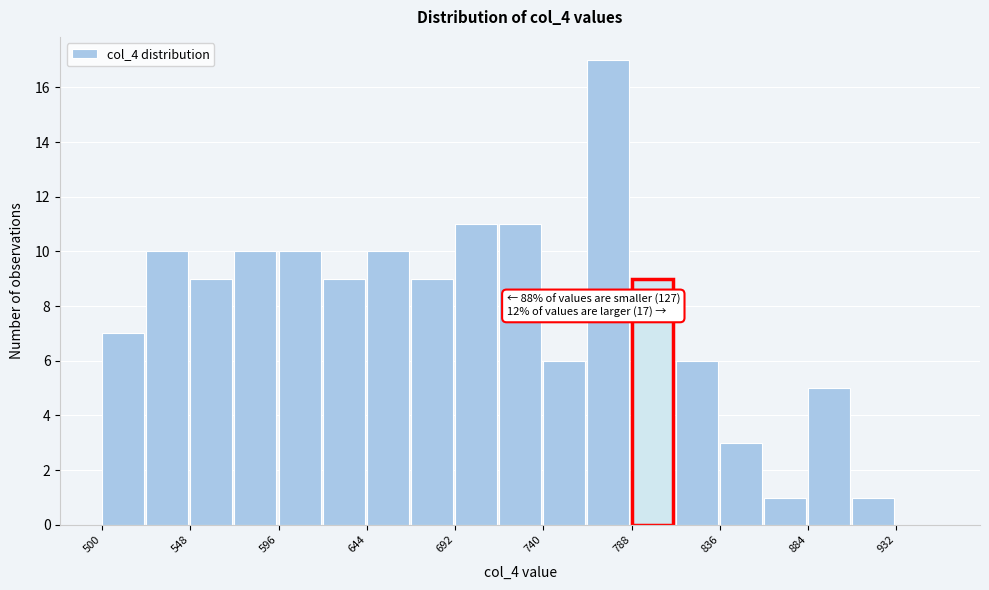

Over which range of the x-axis is the bar tallest?

764 to 788